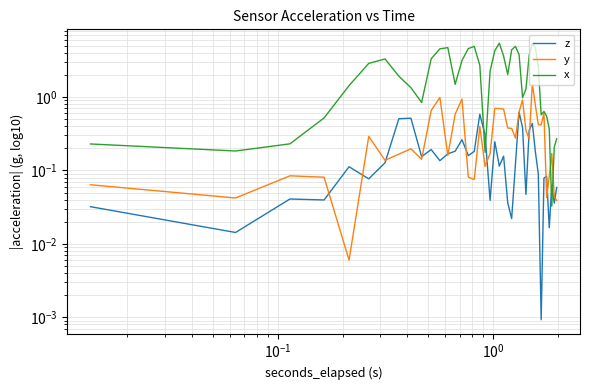

The z series shows 0.2 at 25. True or false?

False